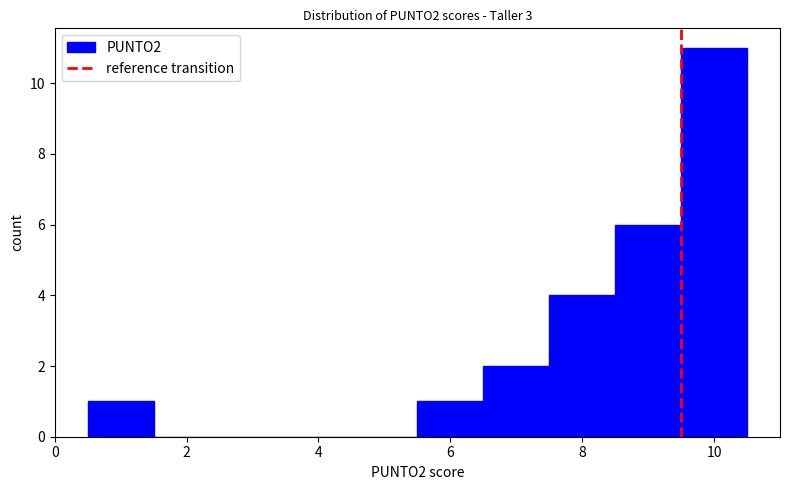

How tall is the bar that spans 7.5 to 8.5 on the x-axis? Neither the bar edges nor the heights are printed on the chart, so give them approximately, as read against the axes.

4